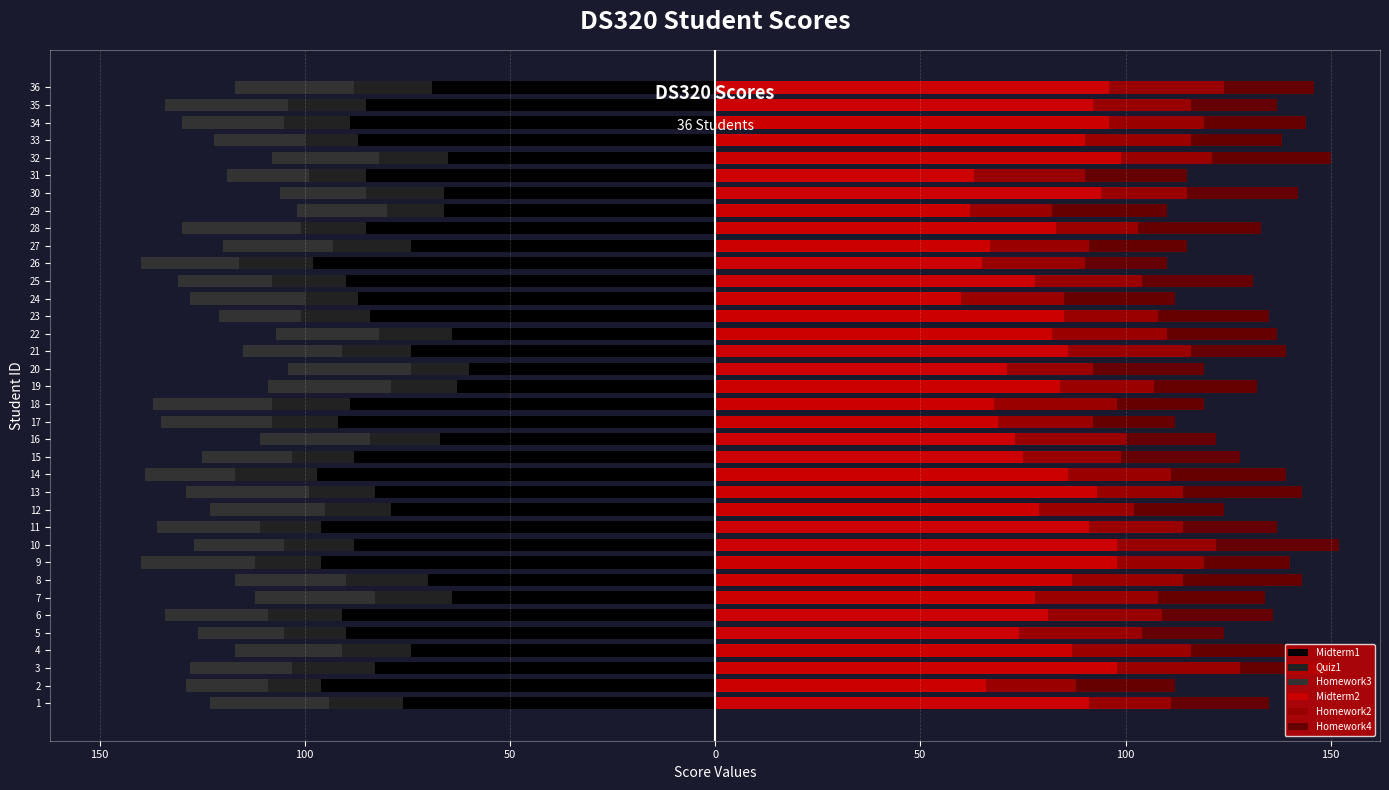

The Midterm1 series shows -92 at 16. True or false?

False